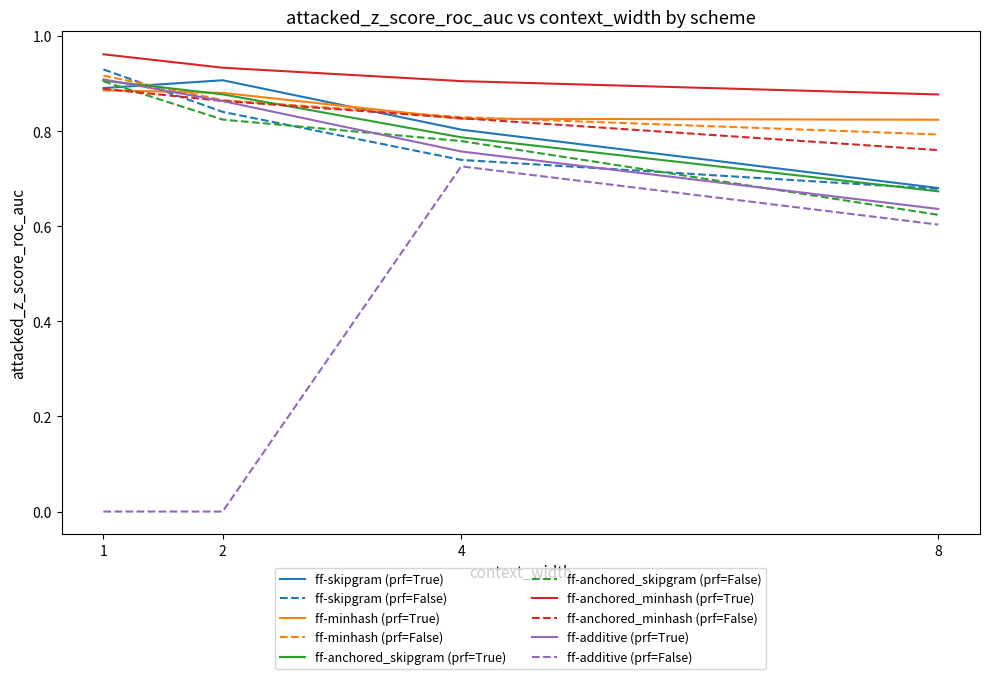

Which series changed the most between 1 and 4?

ff-additive (prf=False)